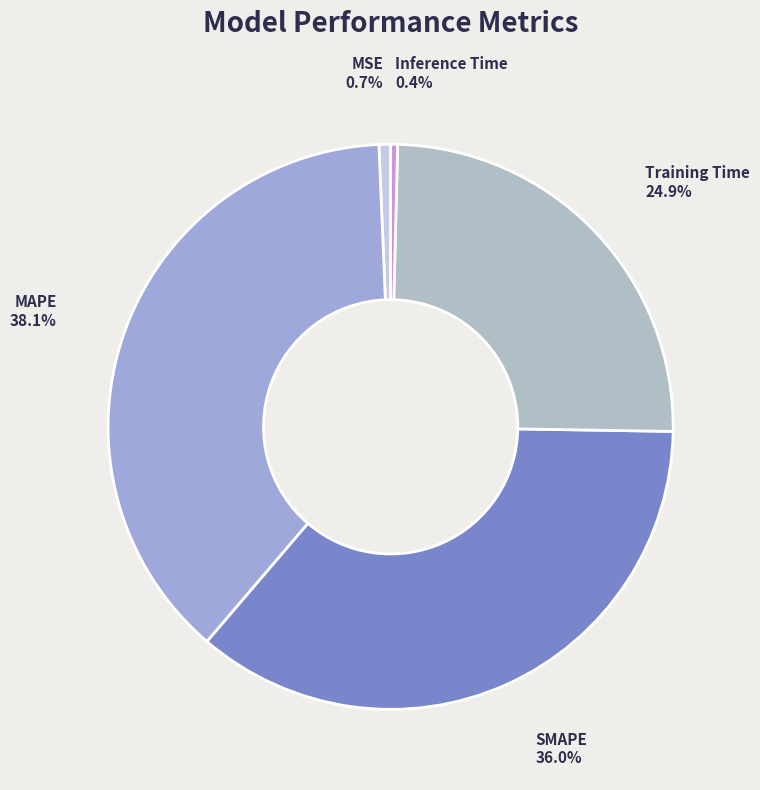

Which category has the biggest portion of the pie?

MAPE